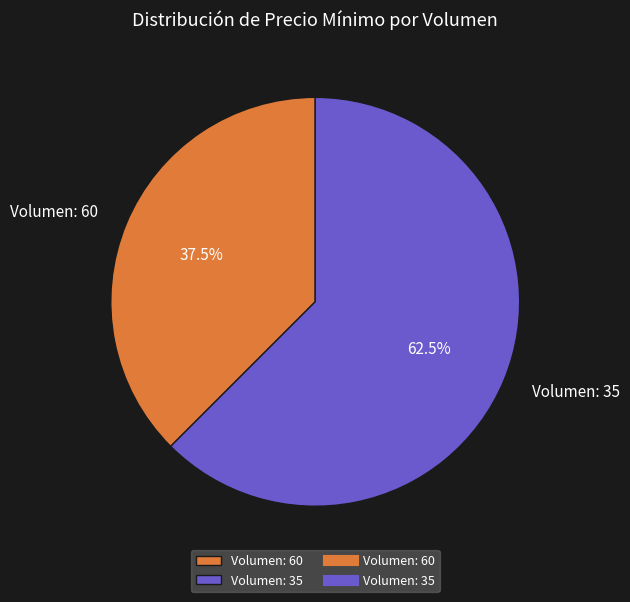

To the nearest percent, what is the difference between the Volumen: 60 and Volumen: 35 slice percentages?

25%